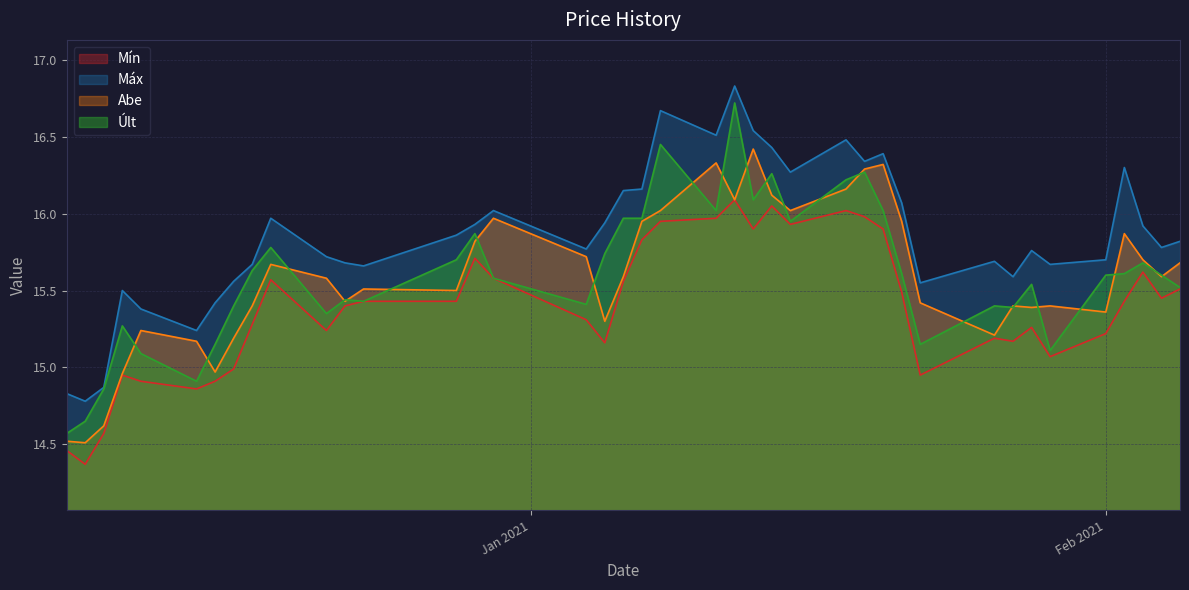

True or false: Mín and Máx intersect in this chart.

False